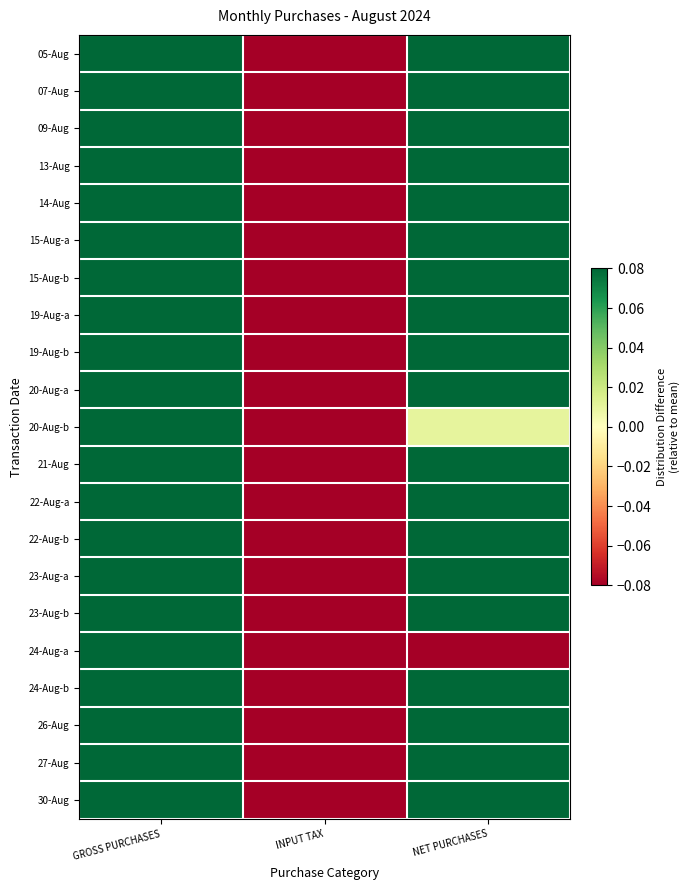

How many data points does each series have?

3